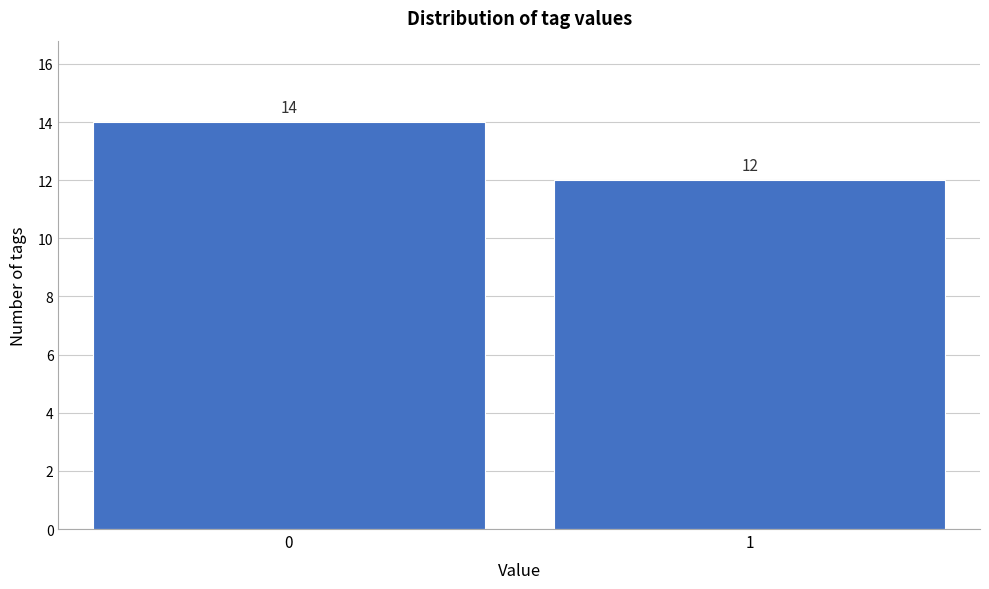

Reading left to right, what are all the values shown in this chart?

14	12